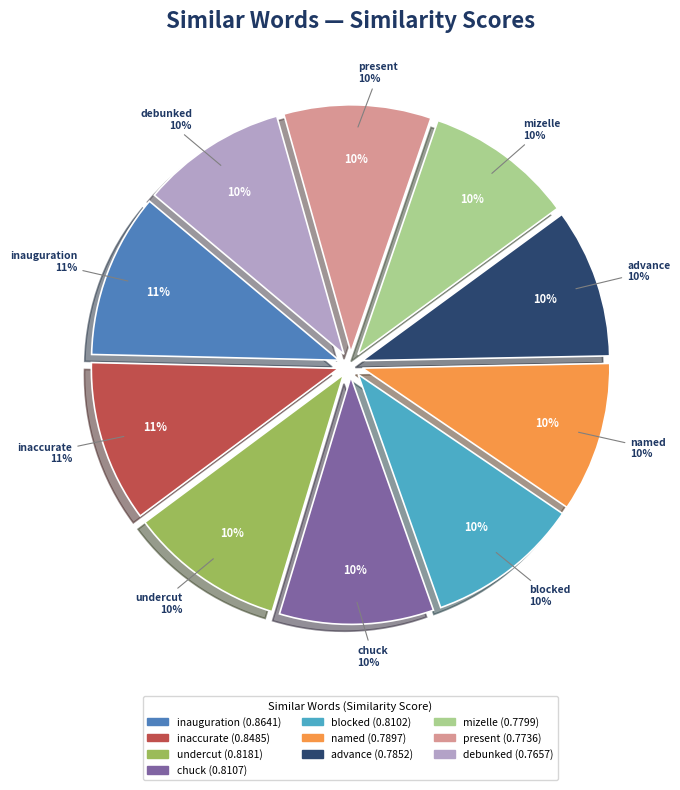

What is the total percentage of undercut and inauguration?

20.9%